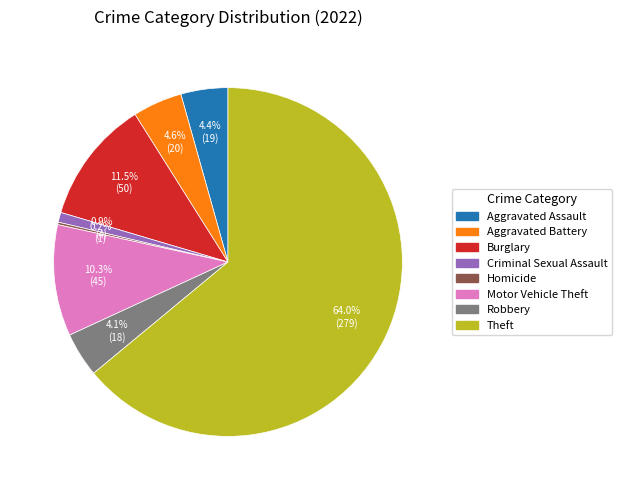

Does any single category account for the majority?

Yes